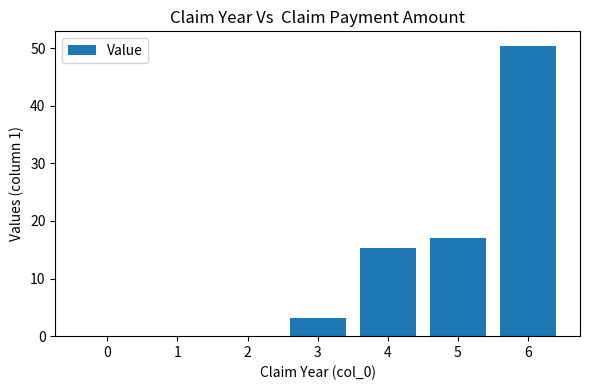

What is the maximum value shown in the chart?

50.4